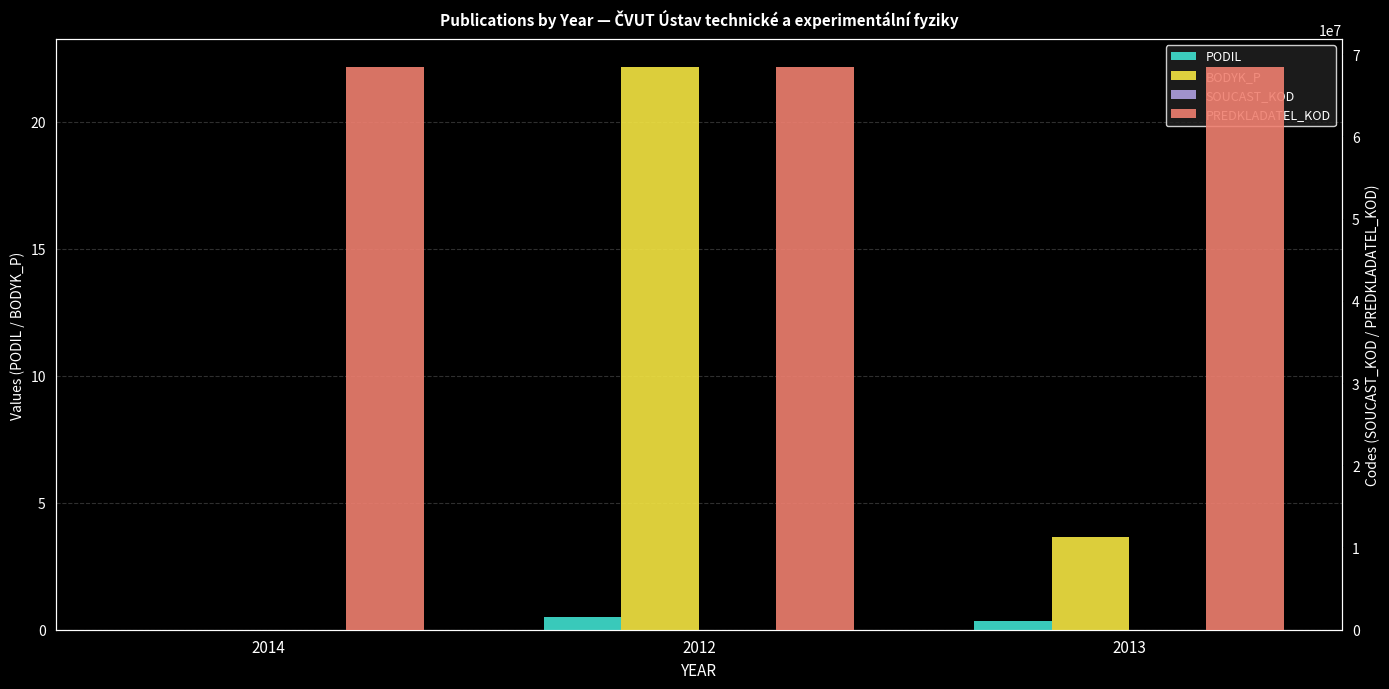

True or false: PODIL has a value of 0.9 at 2012.

False